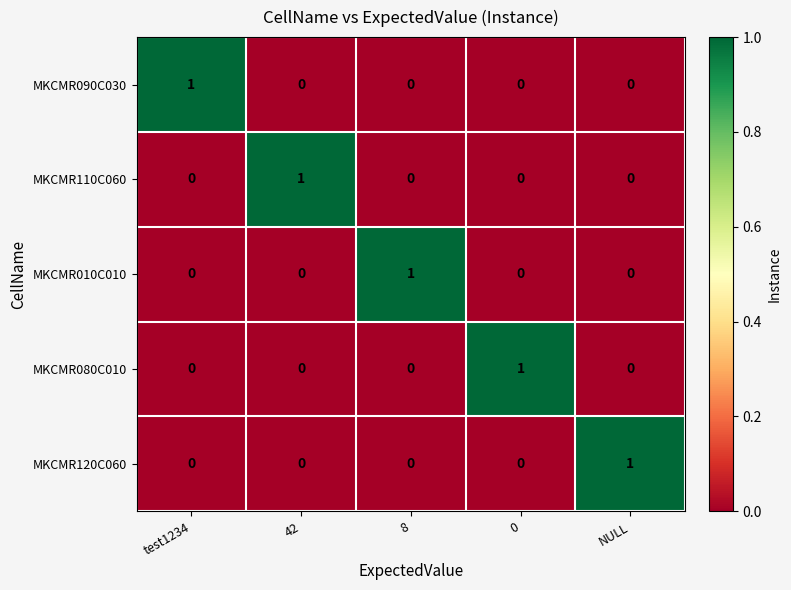

Reading left to right, extract all data points from this chart.

MKCMR090C030: test1234=1	42=0	8=0	0=0	NULL=0
MKCMR110C060: test1234=0	42=1	8=0	0=0	NULL=0
MKCMR010C010: test1234=0	42=0	8=1	0=0	NULL=0
MKCMR080C010: test1234=0	42=0	8=0	0=1	NULL=0
MKCMR120C060: test1234=0	42=0	8=0	0=0	NULL=1